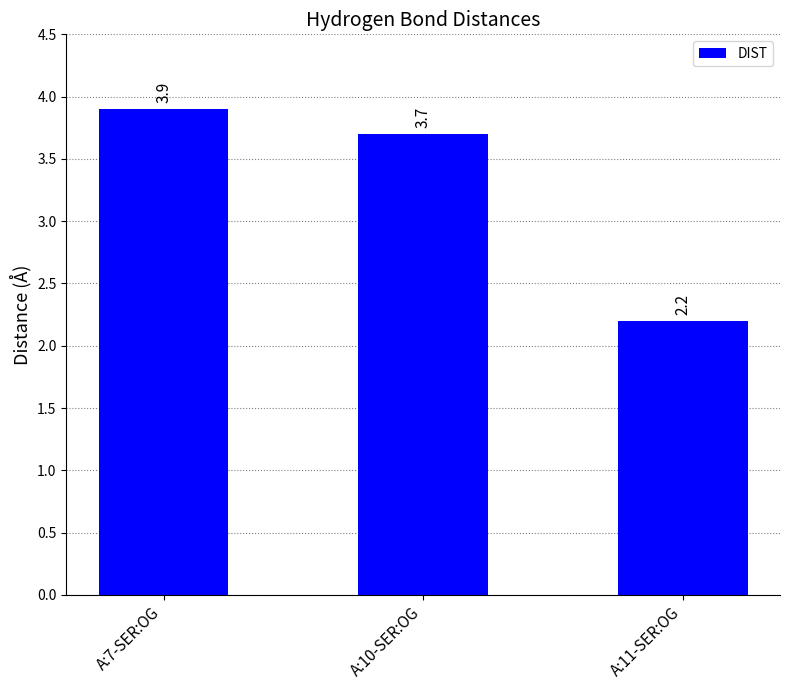

Rank the categories by value from lowest to highest.

A:11-SER:OG, A:10-SER:OG, A:7-SER:OG